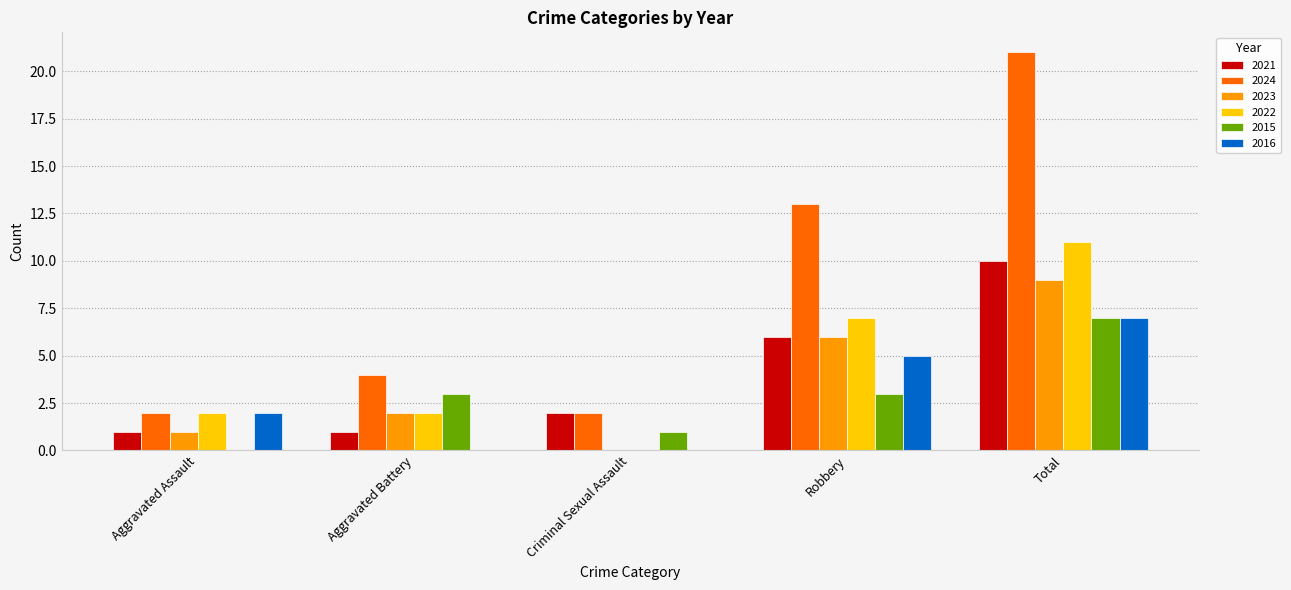

The value of 2022 at Robbery is 7. True or false?

True